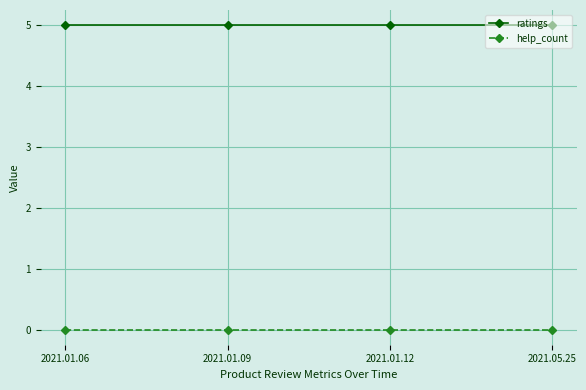

The value of ratings at 2021.05.25 is 8. True or false?

False